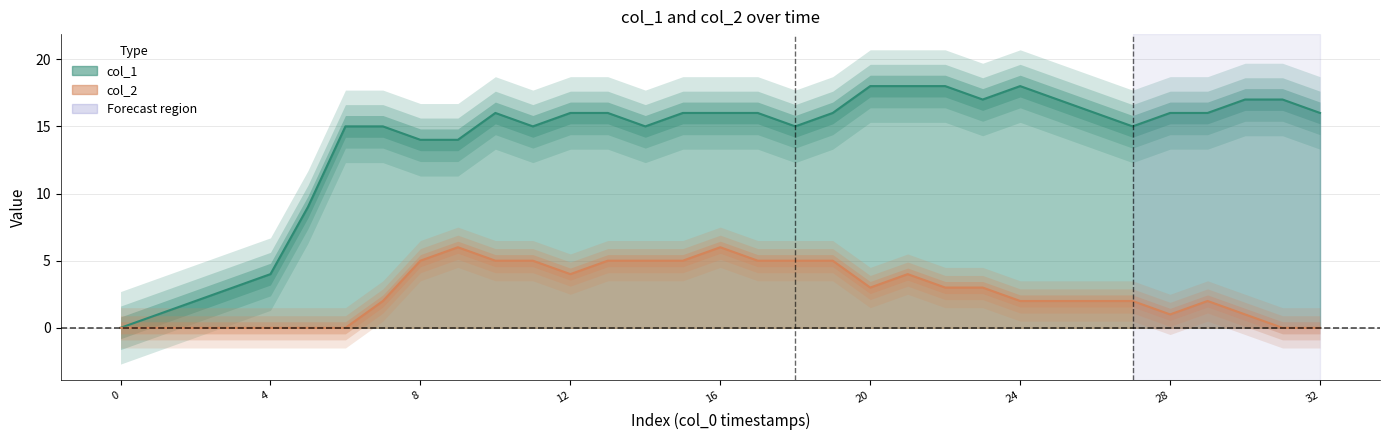

The col_1 series shows 16 at 26. True or false?

True